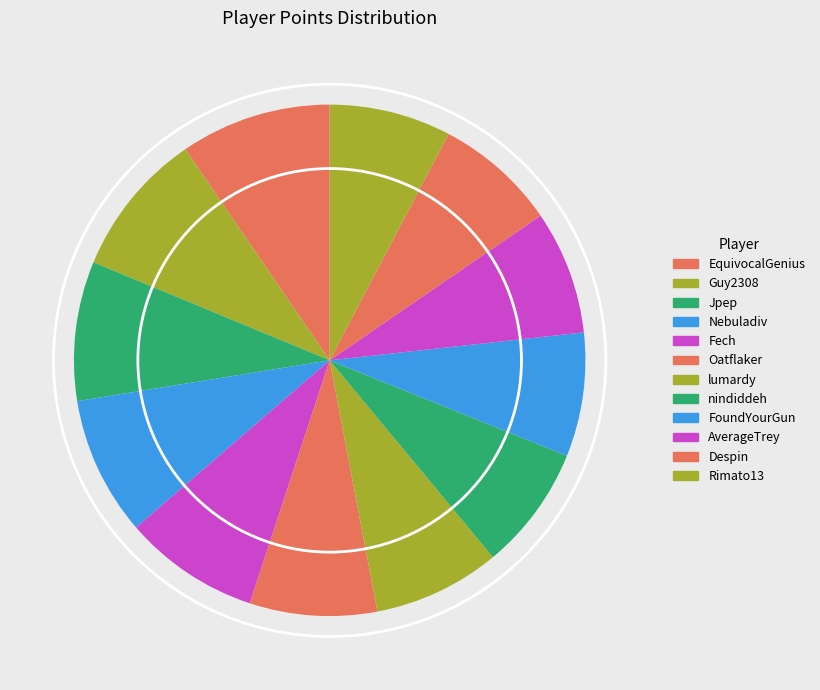

How many segments does this pie chart have?

12